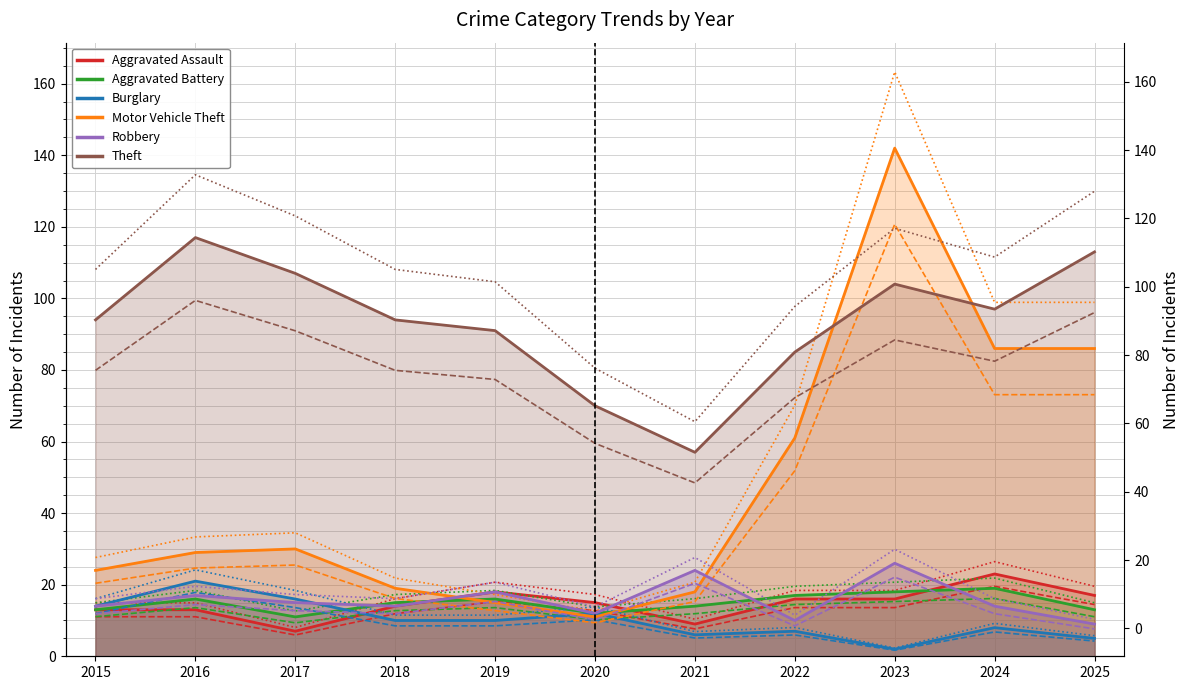

The Motor Vehicle Theft series shows 9.3 at 2020. True or false?

True